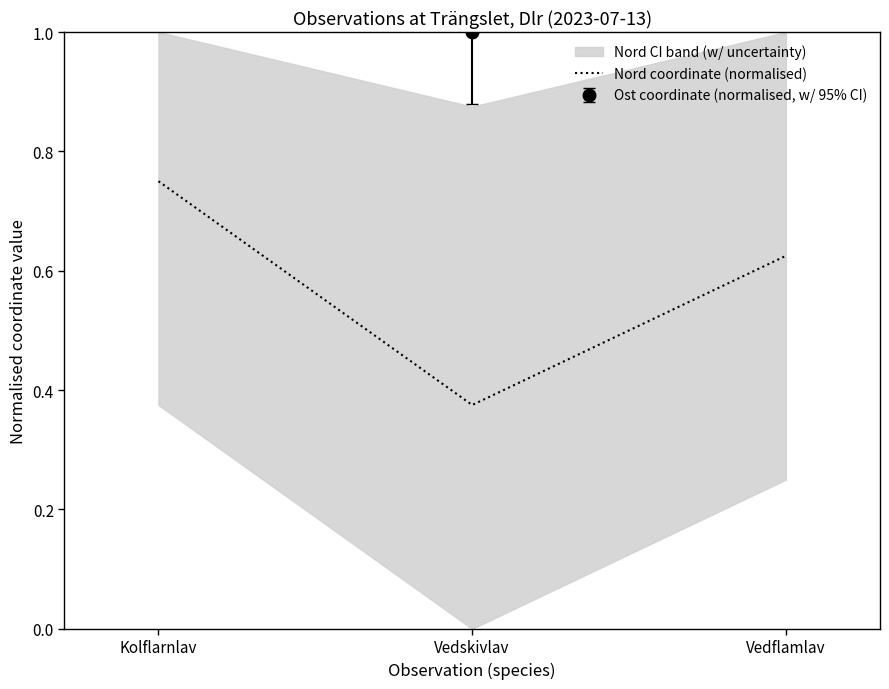

List the labels in order of value, smallest first.

Vedskivlav, Vedflamlav, Kolflarnlav